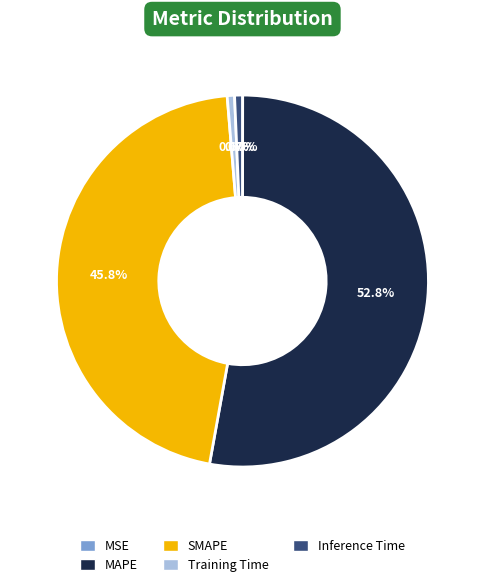

Which slice is the largest?

MAPE